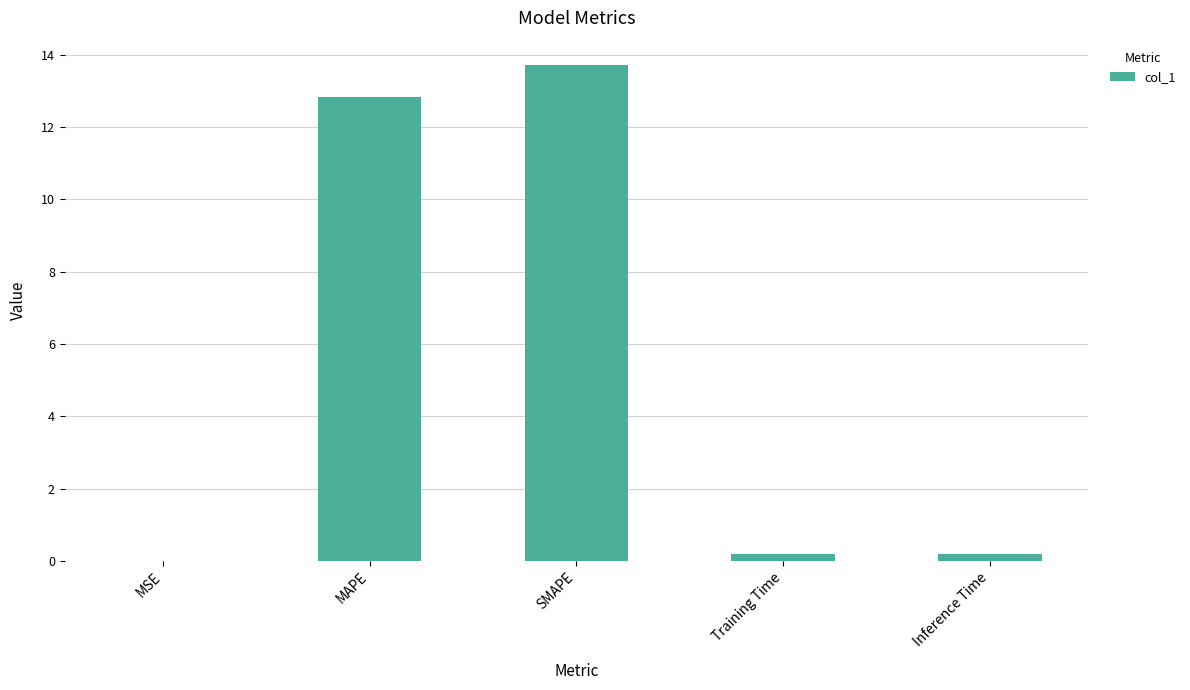

True or false: the data shows 12.8 at MAPE.

True